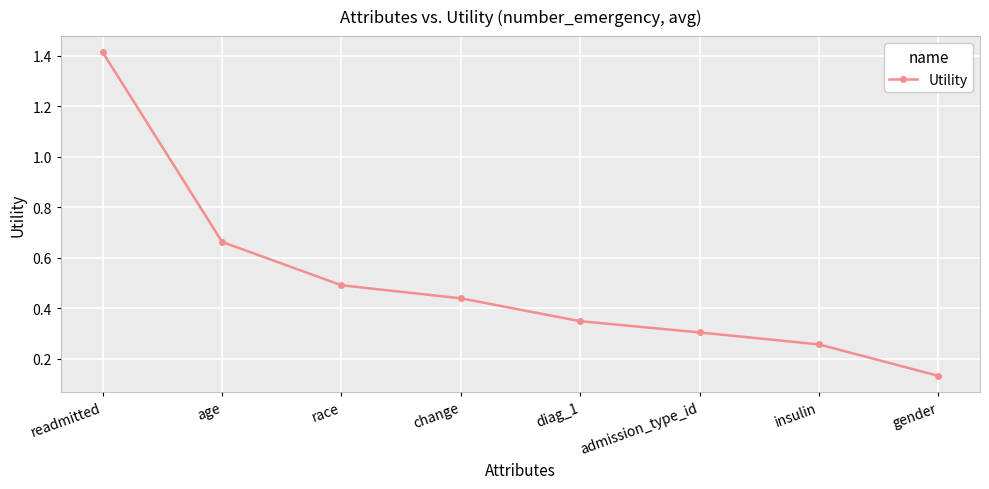

True or false: there are more than 1 points higher than both neighbors.

False